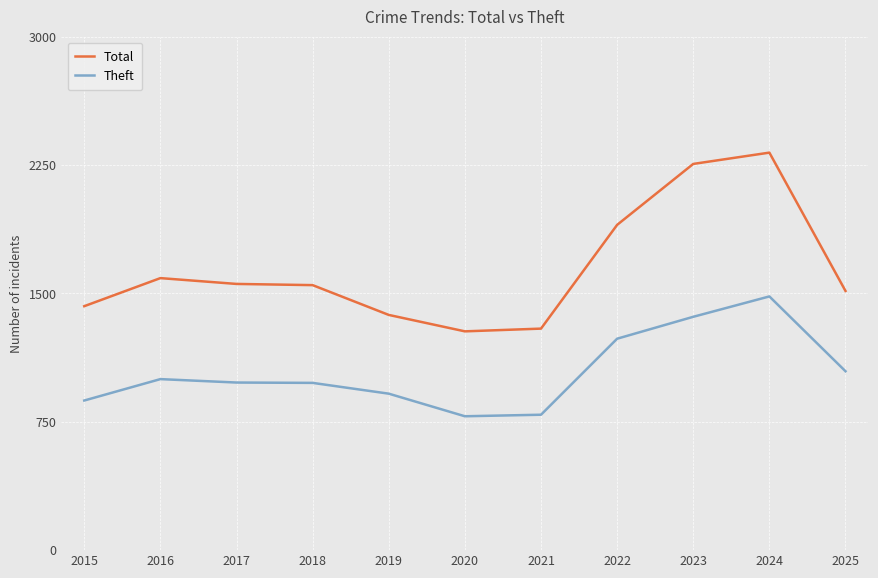

True or false: Total and Theft intersect in this chart.

False